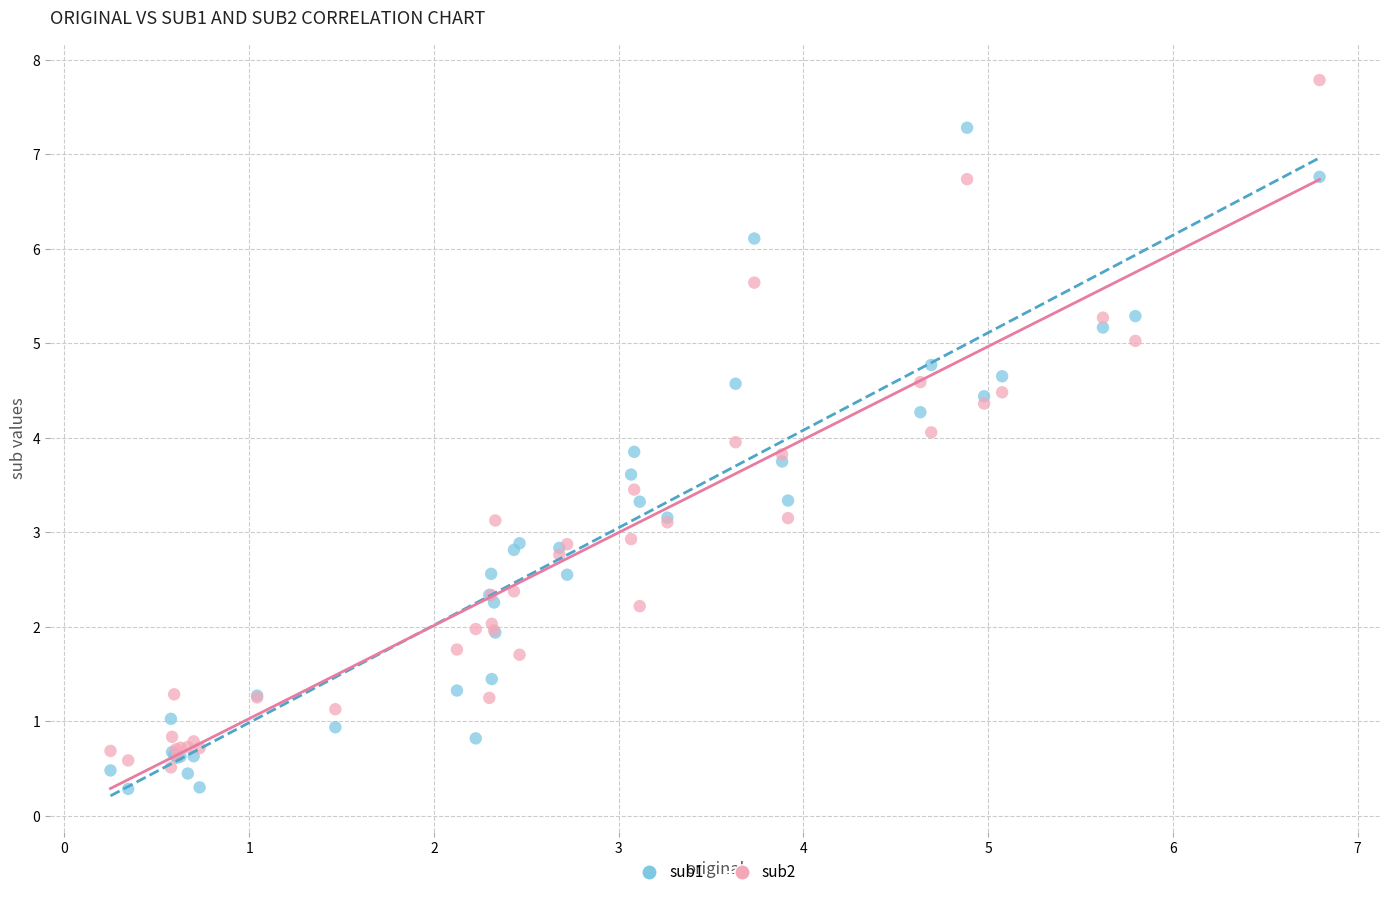

Which series contains the highest Y value?

sub2